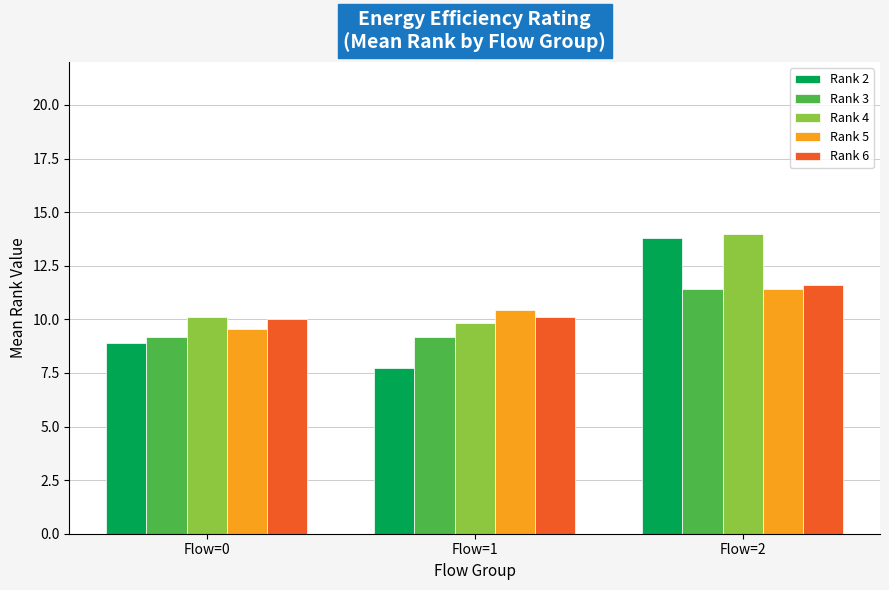

Are the bars grouped side by side (vs. stacked)?

Yes